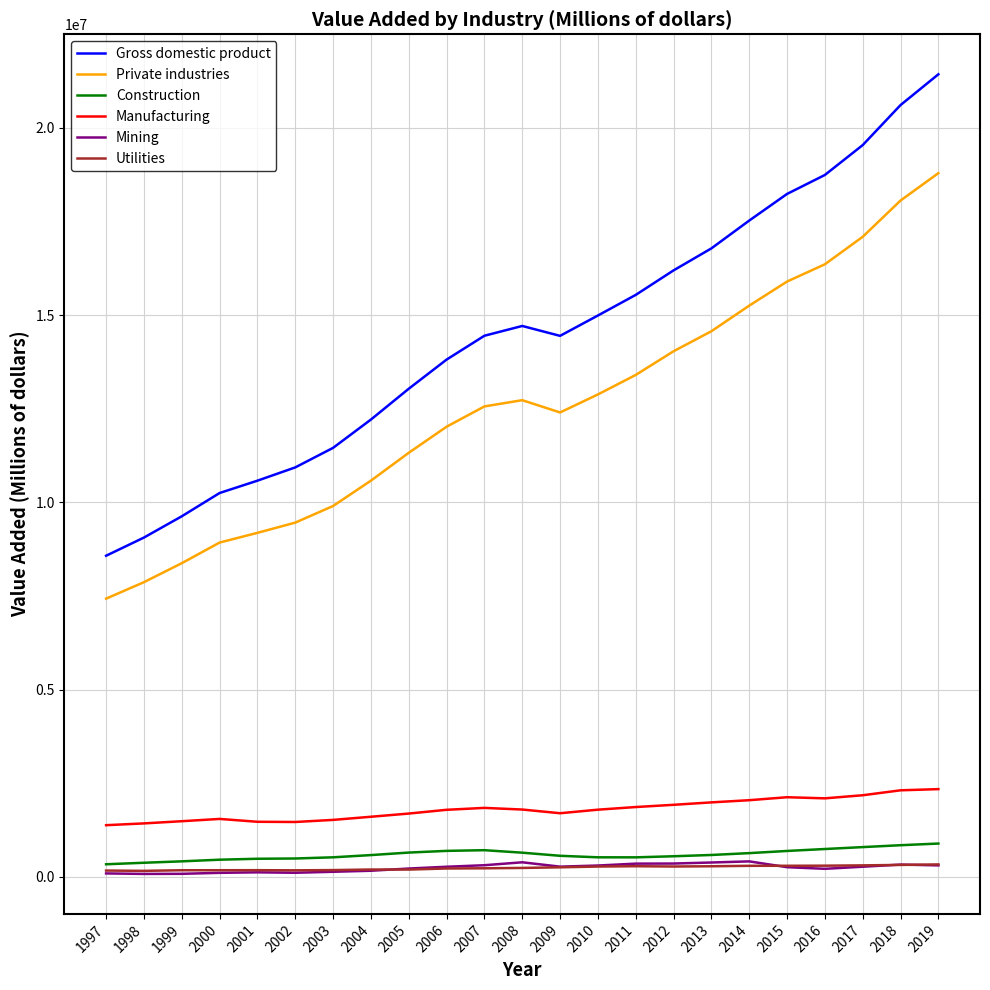

What is the sum of all Mining values?

5612683